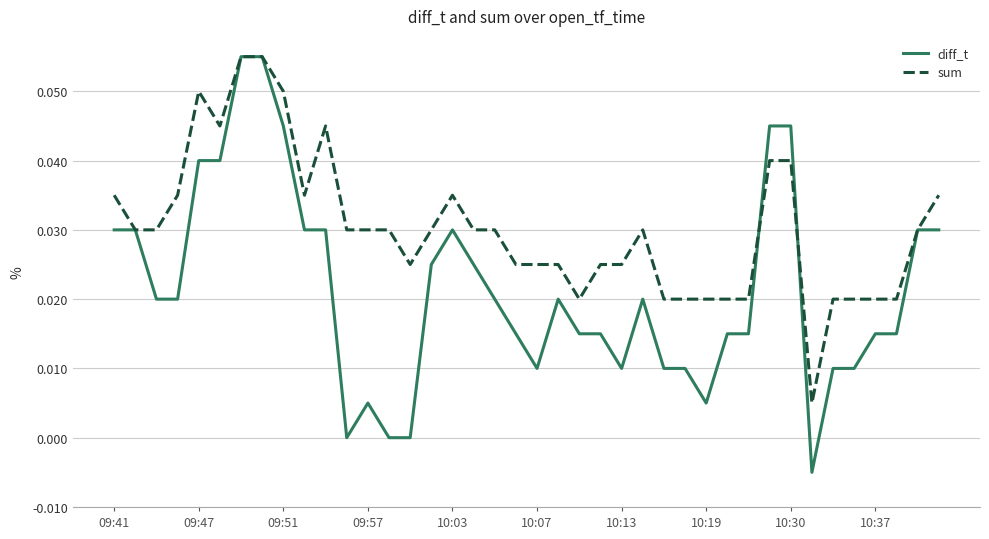

Rank the series by their average value, from highest to lowest.

sum, diff_t